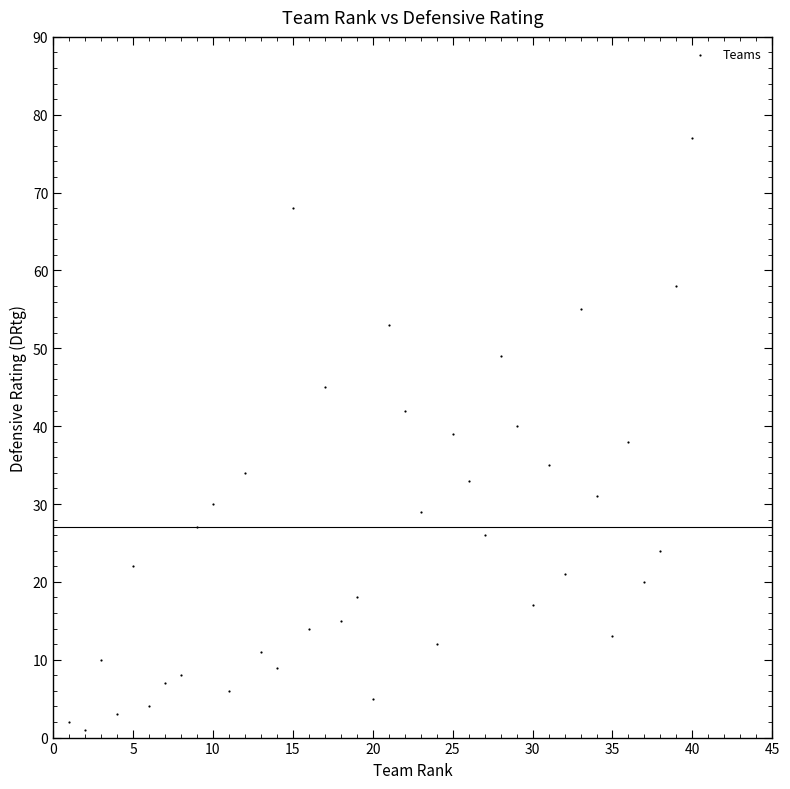

What is the range of Y values (max minus min)?

76